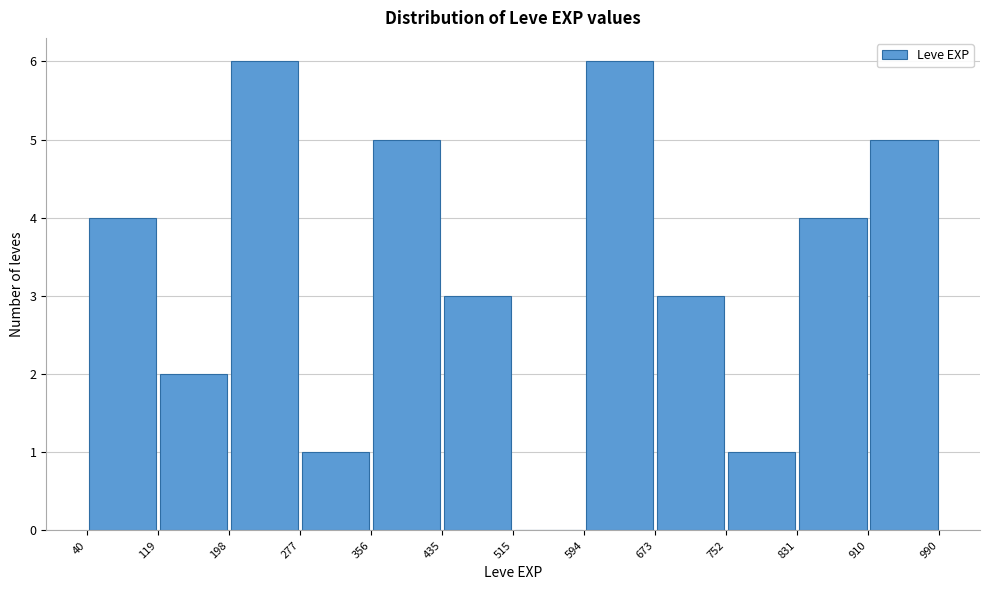

Reading left to right, transcribe this chart: for each bar, give the range it covers on the x-axis and its height. The values are not printed on the chart, so give them approximately, as read against the axis.

40 to 119: 4
119 to 198: 2
198 to 277: 6
277 to 356: 1
356 to 435: 5
435 to 515: 3
515 to 594: 0
594 to 673: 6
673 to 752: 3
752 to 831: 1
831 to 910: 4
910 to 990: 5